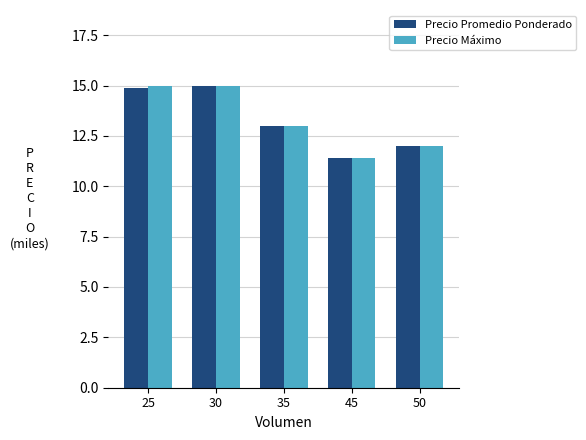

The Precio Máximo series shows 3.8 at 50. True or false?

False